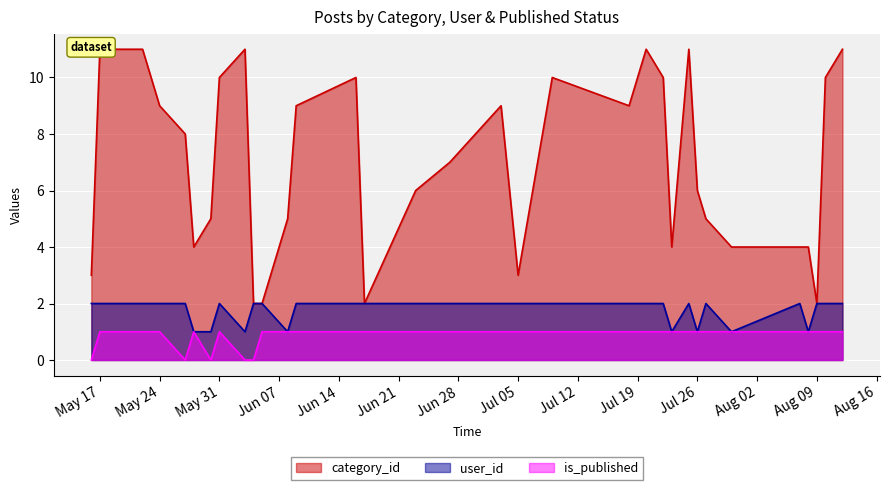

What is the value of the category_id point at the 4th from the left?

9